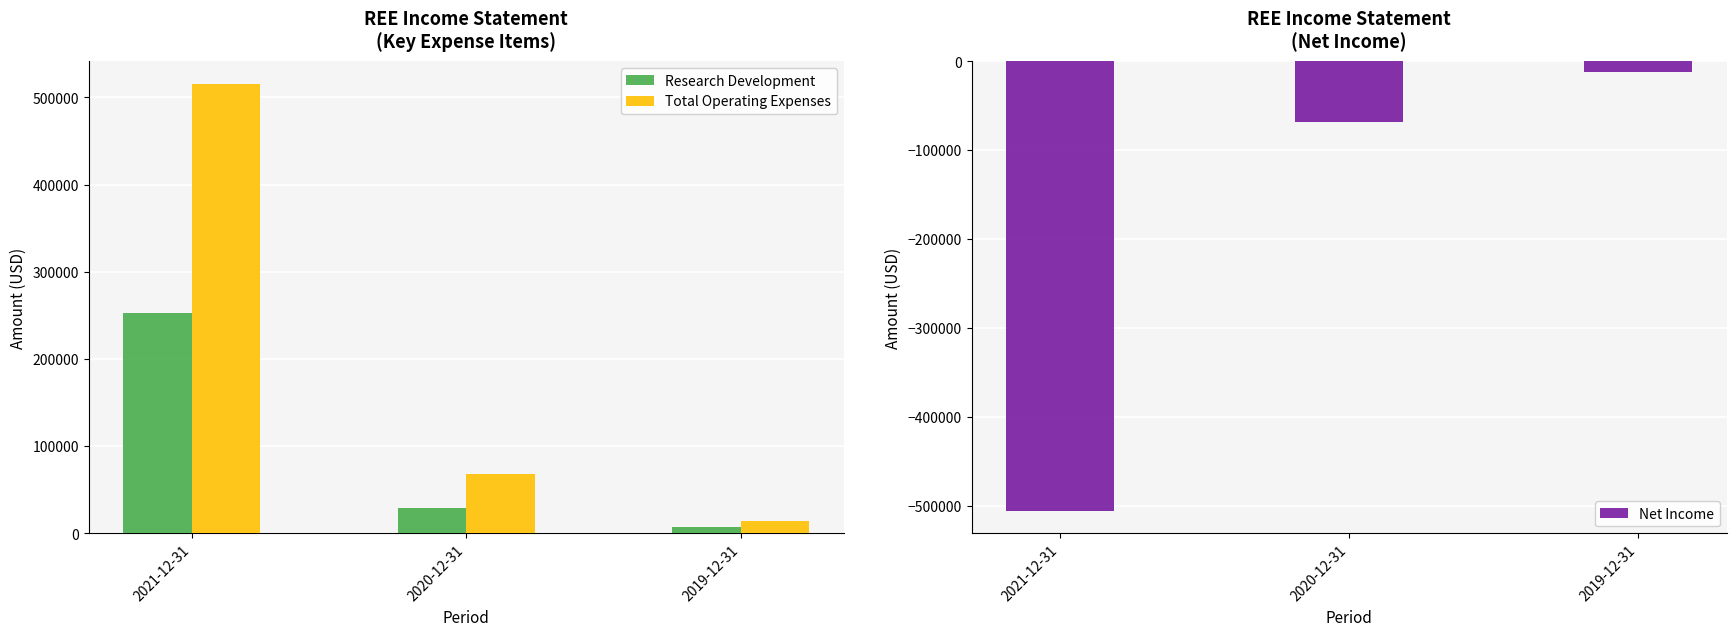

True or false: Research Development has a value of 52774 at 2021-12-31.

False